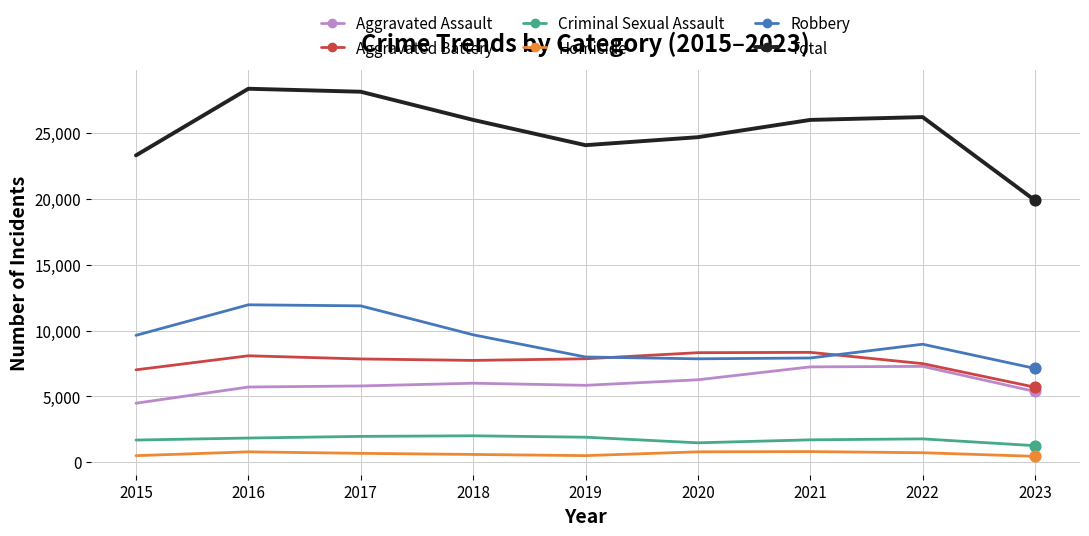

Which series has the largest total across all categories?

Total